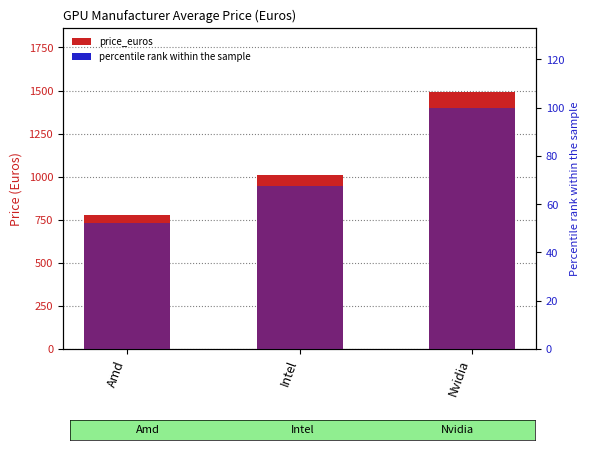

What is the sum of the price_euros values at Amd and Nvidia?

2265.5